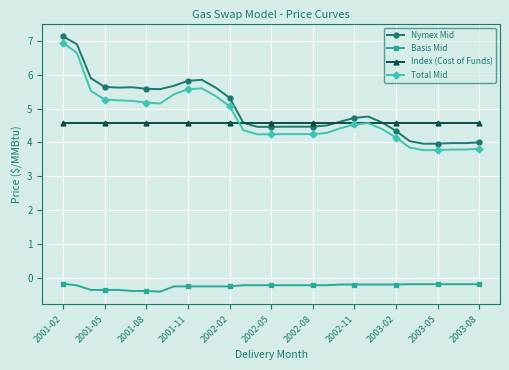

True or false: Nymex Mid has more than 1 points higher than both neighbors.

True